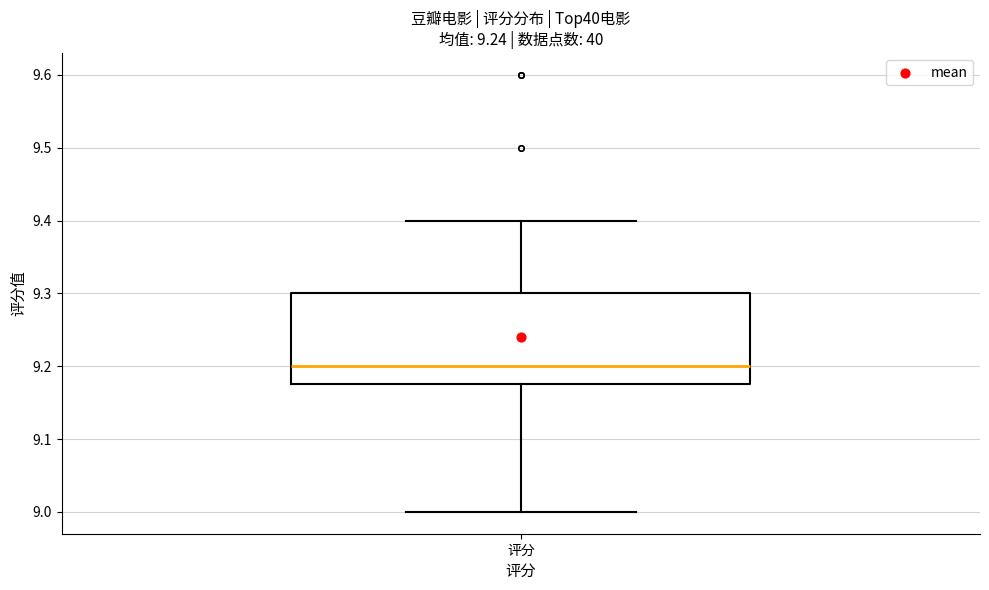

Where does the median line of the box for 评分 sit on the y-axis? The values are not printed on the chart, so give them approximately, as read against the axis.

9.20